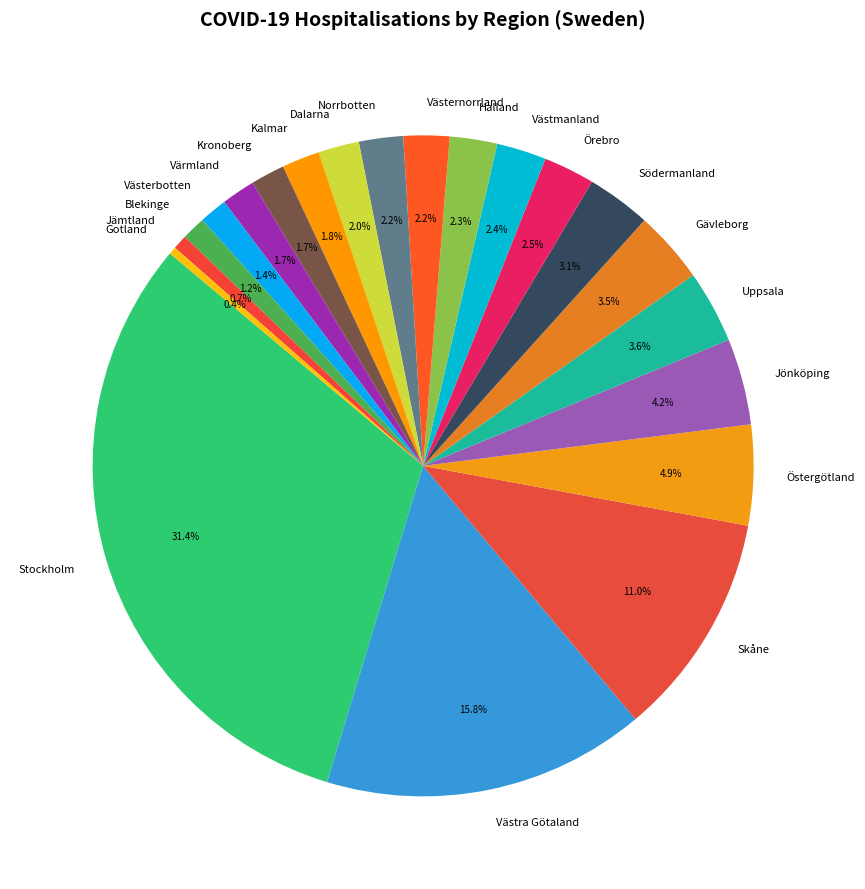

Which has a higher value, Värmland or Västra Götaland?

Västra Götaland